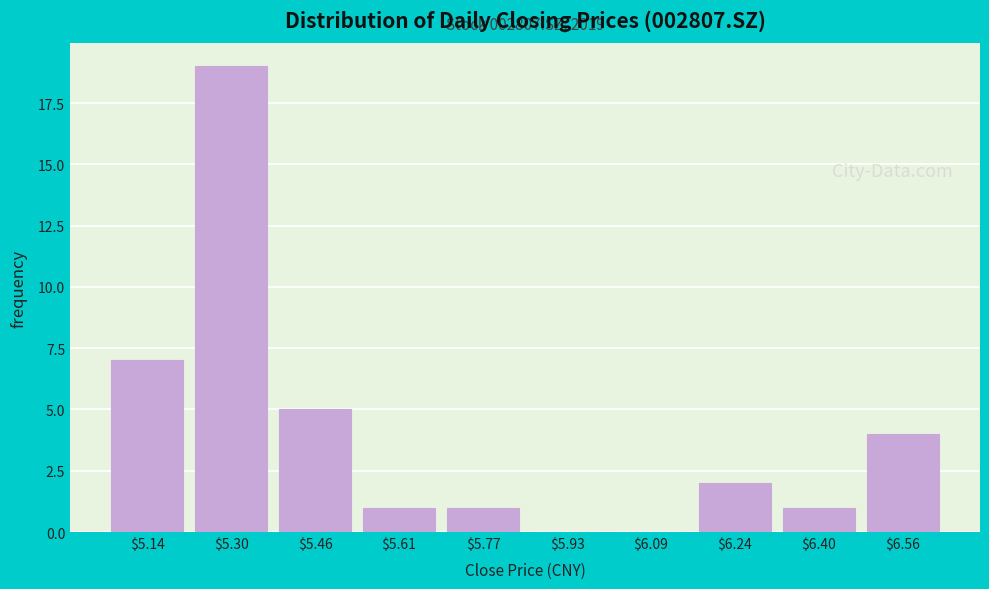

Over which range of the x-axis is the bar tallest?

5.218 to 5.376